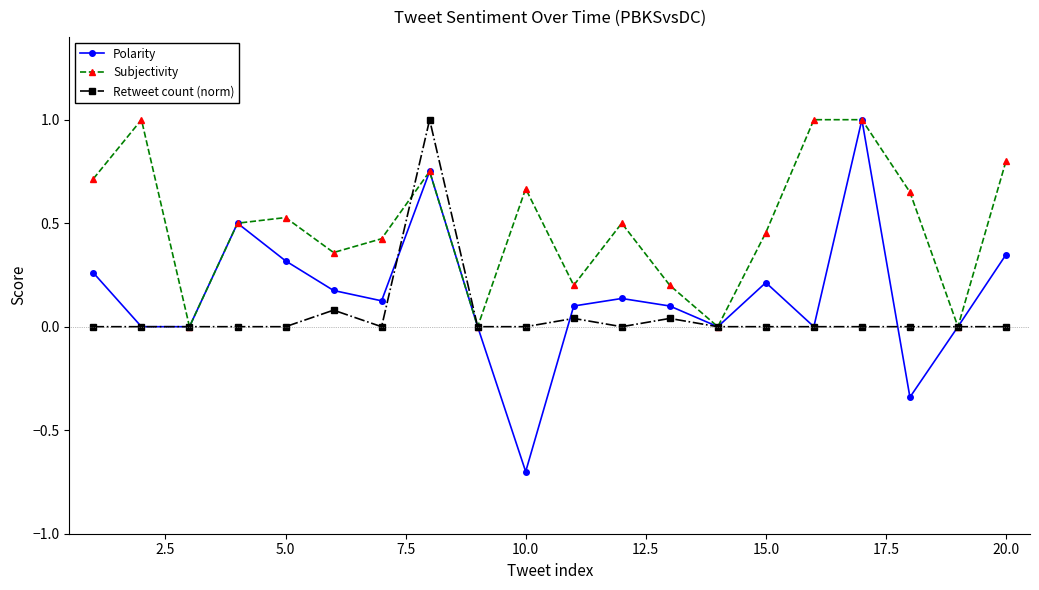

True or false: Subjectivity has more than 0 interior local peaks.

True